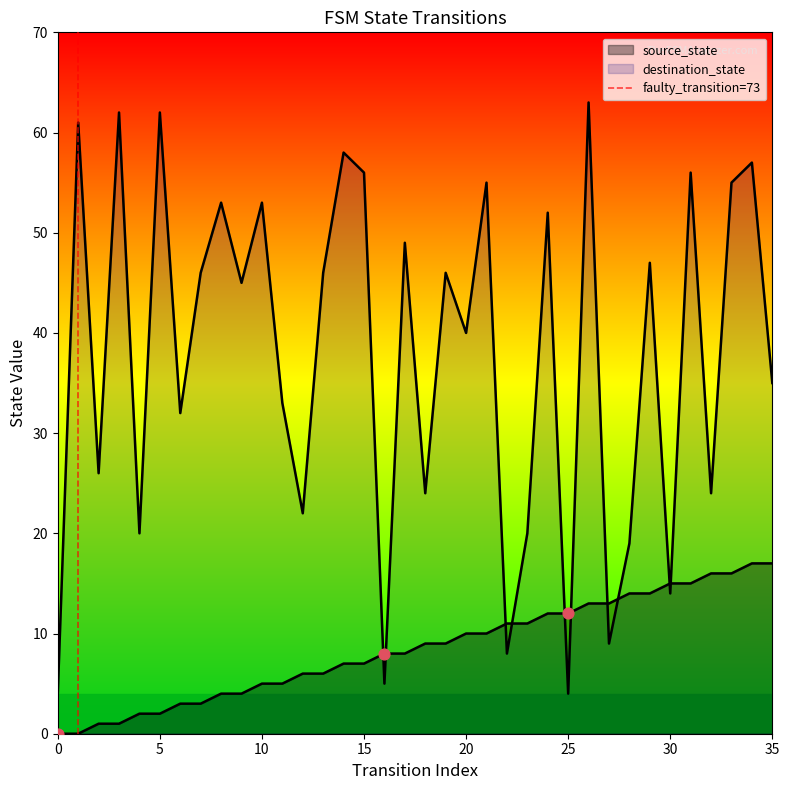

Which has a higher value, 5 or 0?

5